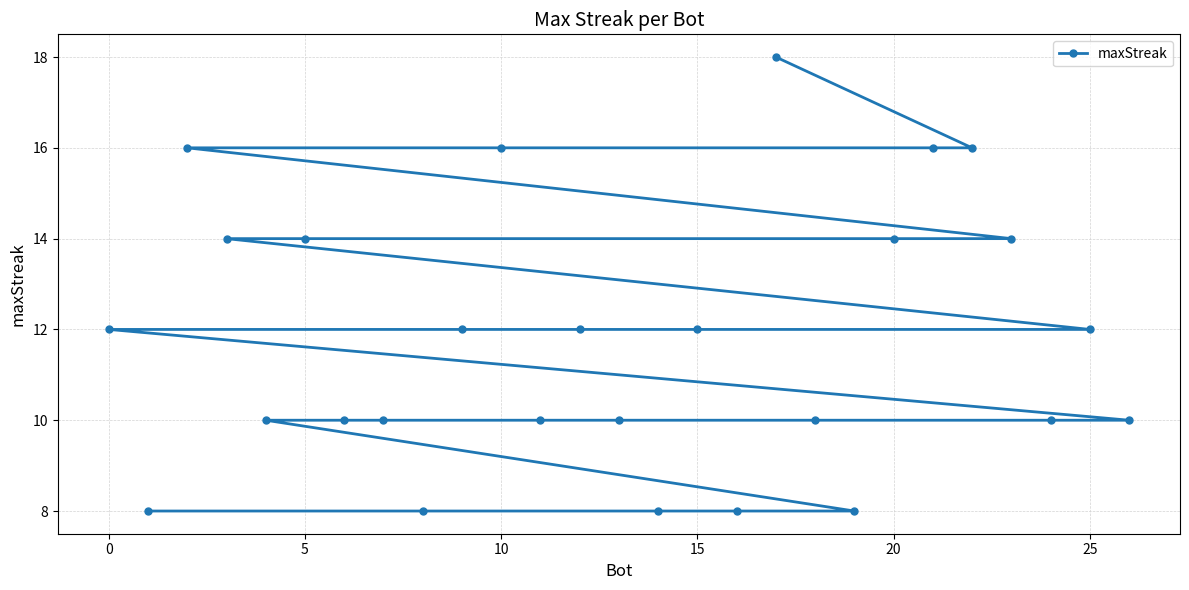

What is the difference between the maximum and minimum values?

10